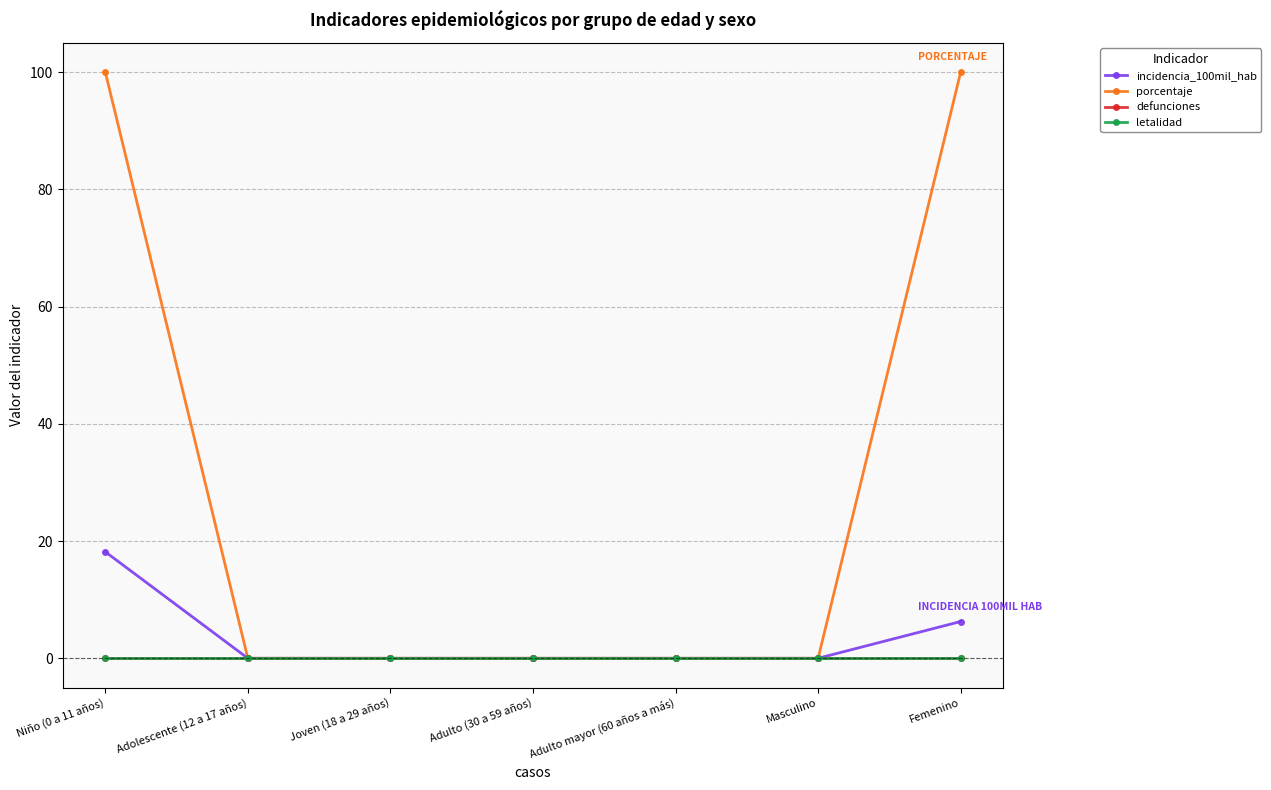

At Niño (0 a 11 años), list the series in order from smallest to largest.

defunciones, letalidad, incidencia_100mil_hab, porcentaje